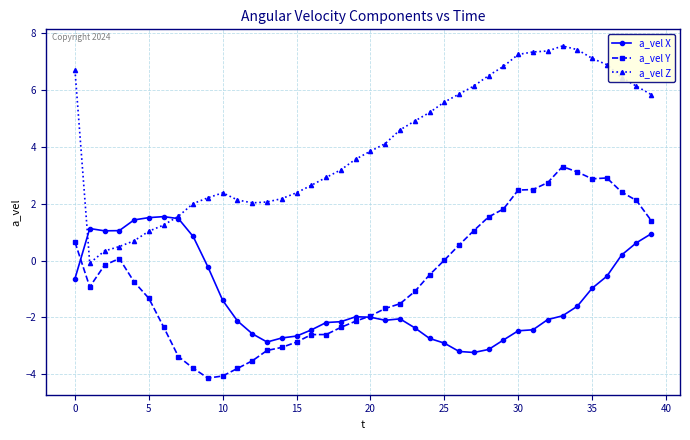

What is the smallest value displayed?

-4.1